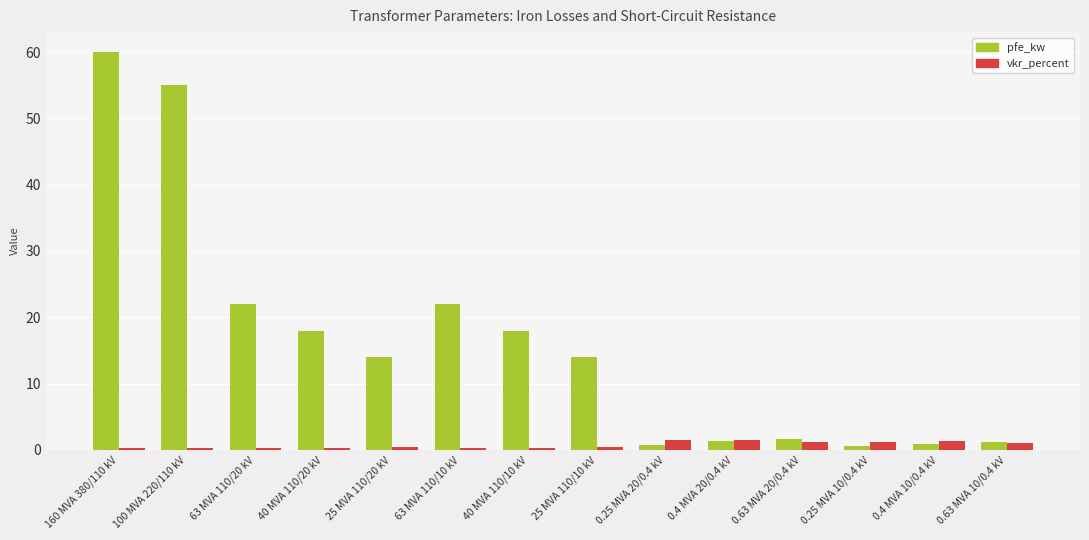

At which label does pfe_kw reach its peak?

160 MVA 380/110 kV